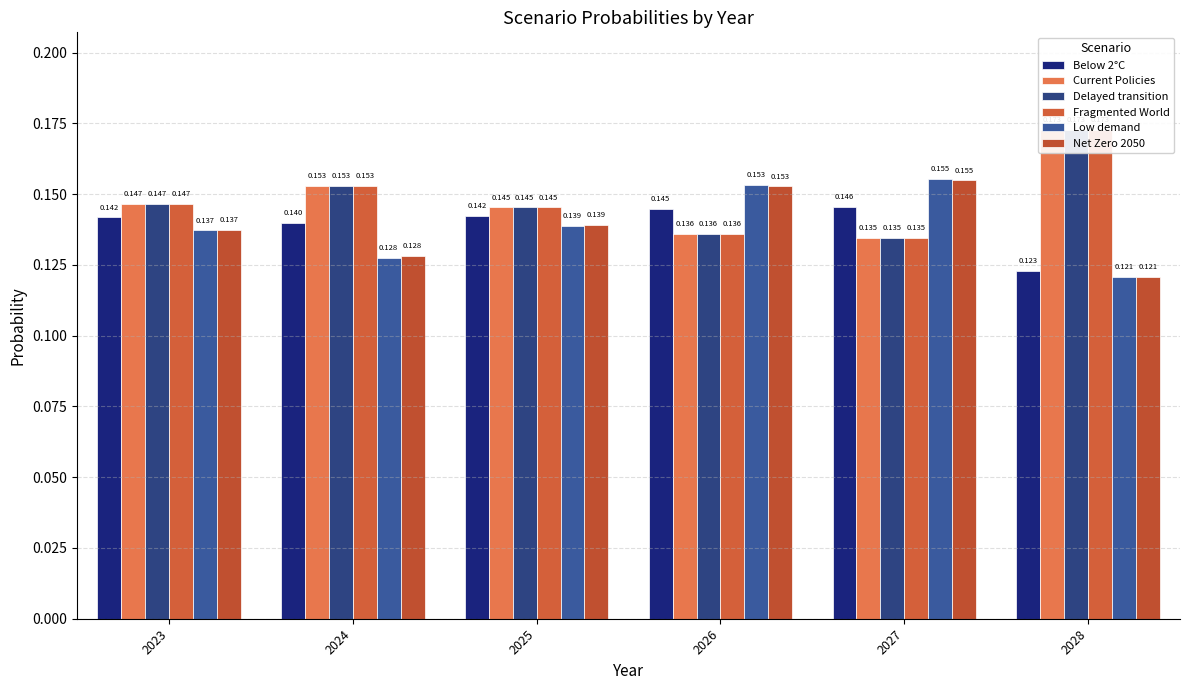

True or false: Net Zero 2050 has a value of 0.1 at 2023.

True